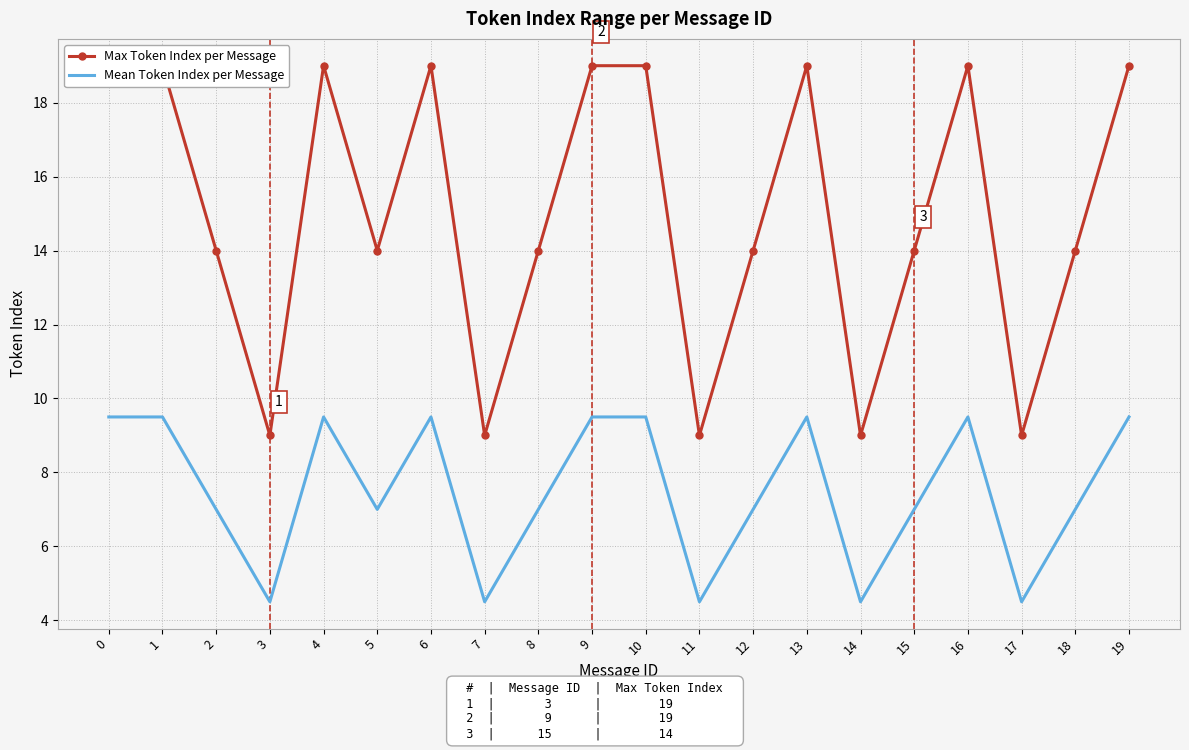

How many data points in Max Token Index per Message are less than 14?

5